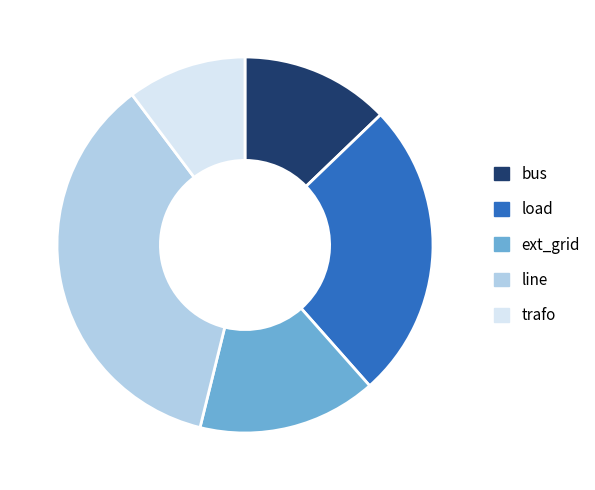

Between trafo and bus, which is larger?

bus